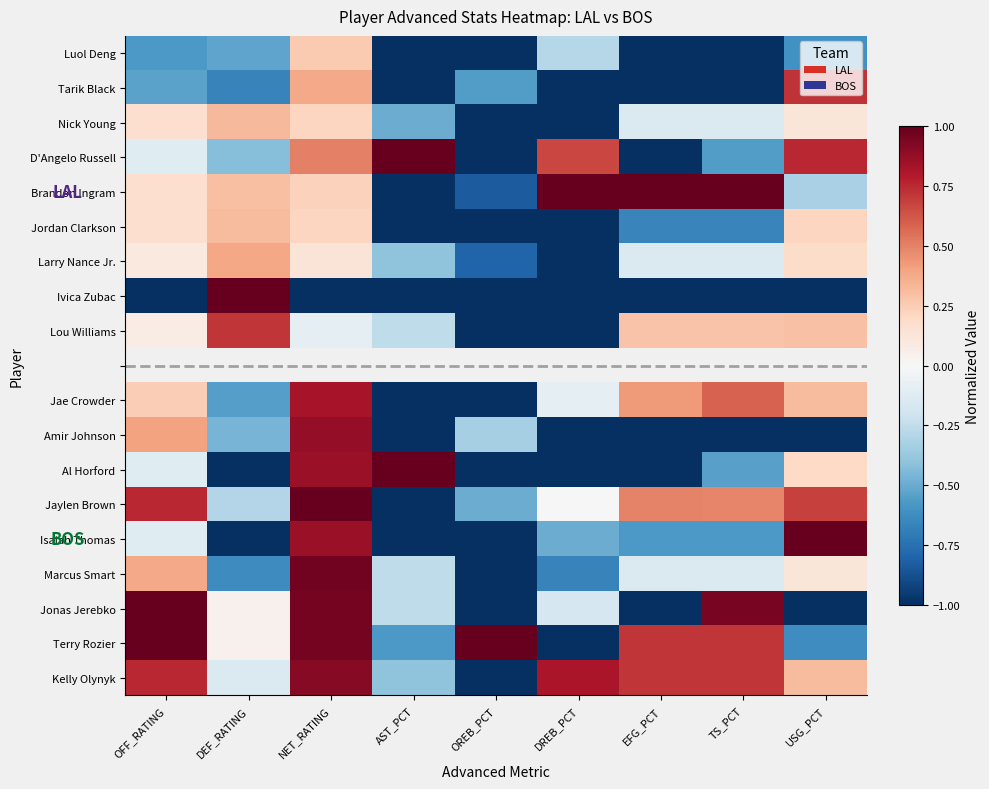

What is the maximum value for Amir Johnson?

0.9